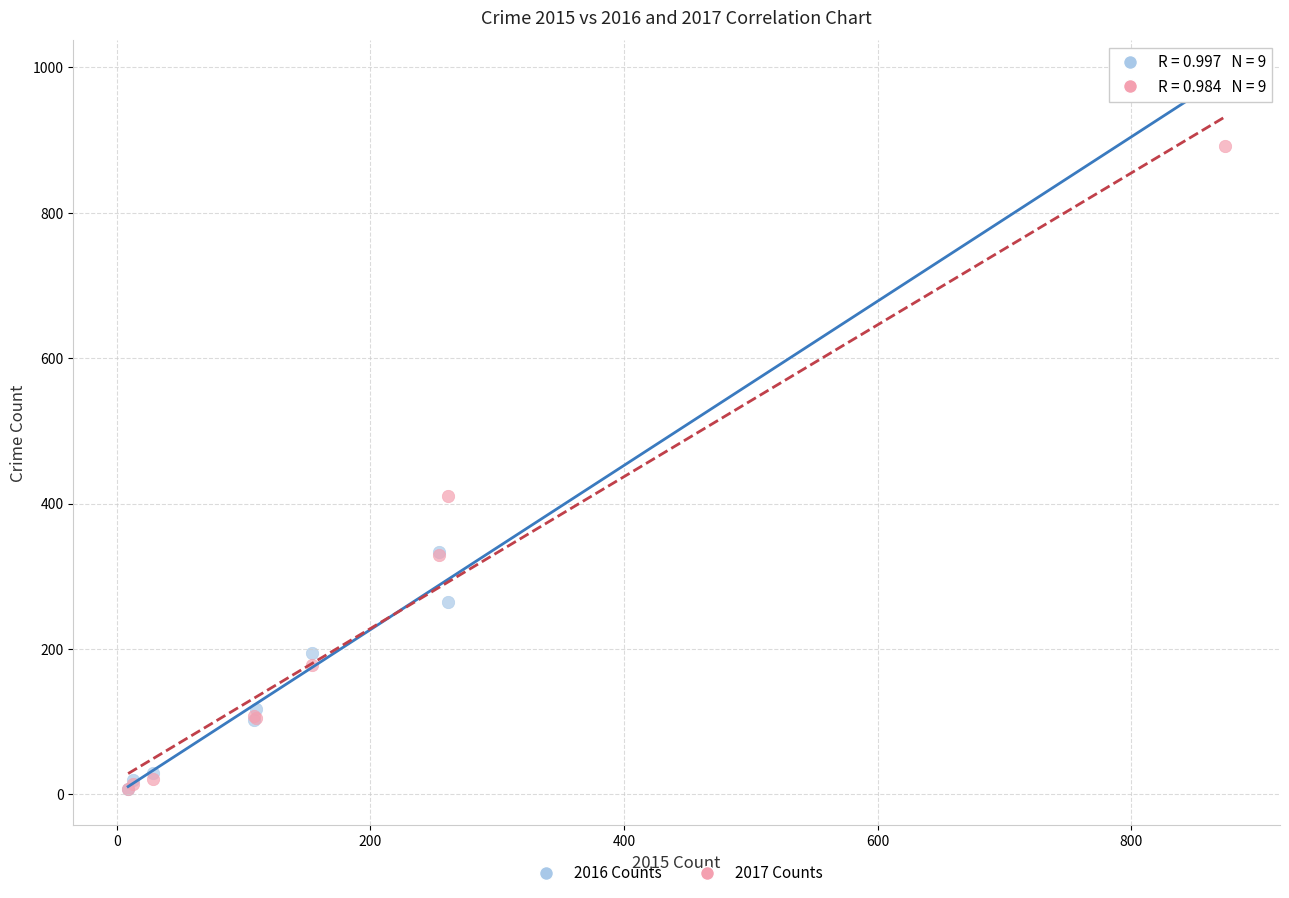

Which series contains the highest Y value?

2016 Counts